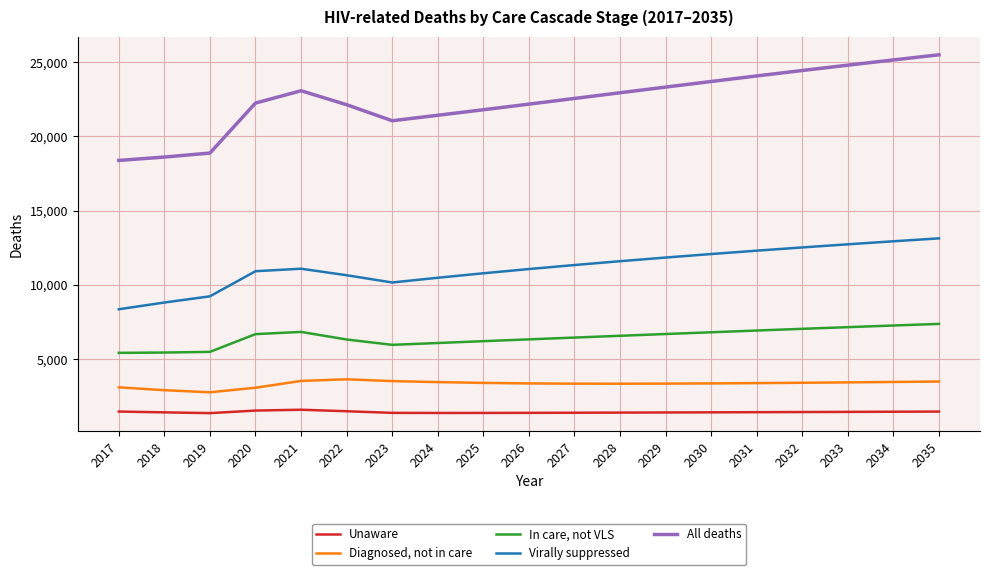

What is the greatest value displayed?

25491